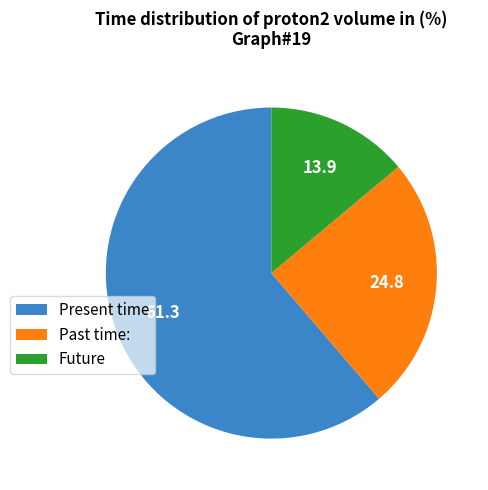

Does Present time account for over 50% of the chart?

Yes